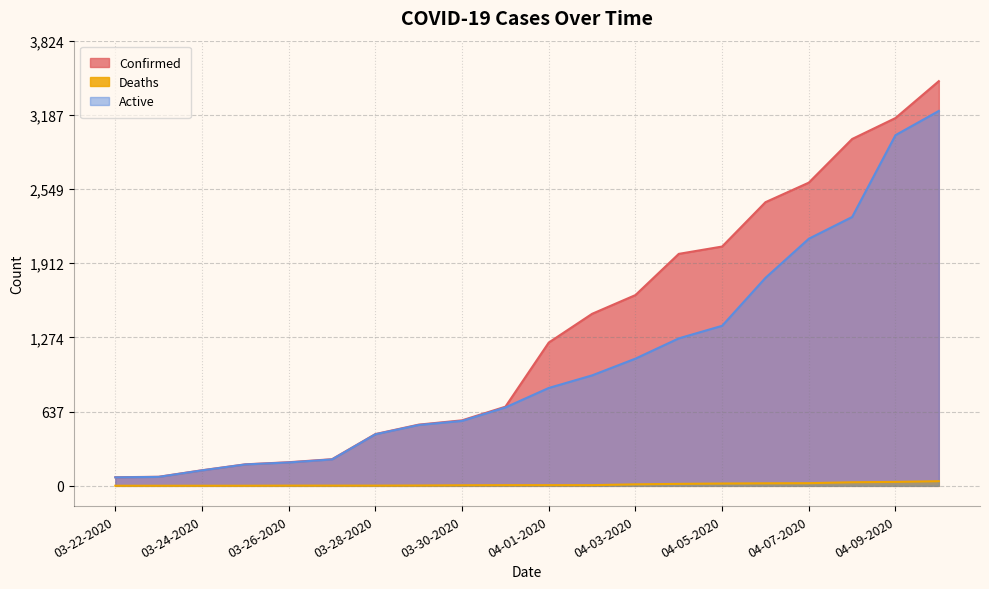

Which series has the largest total across all categories?

Confirmed